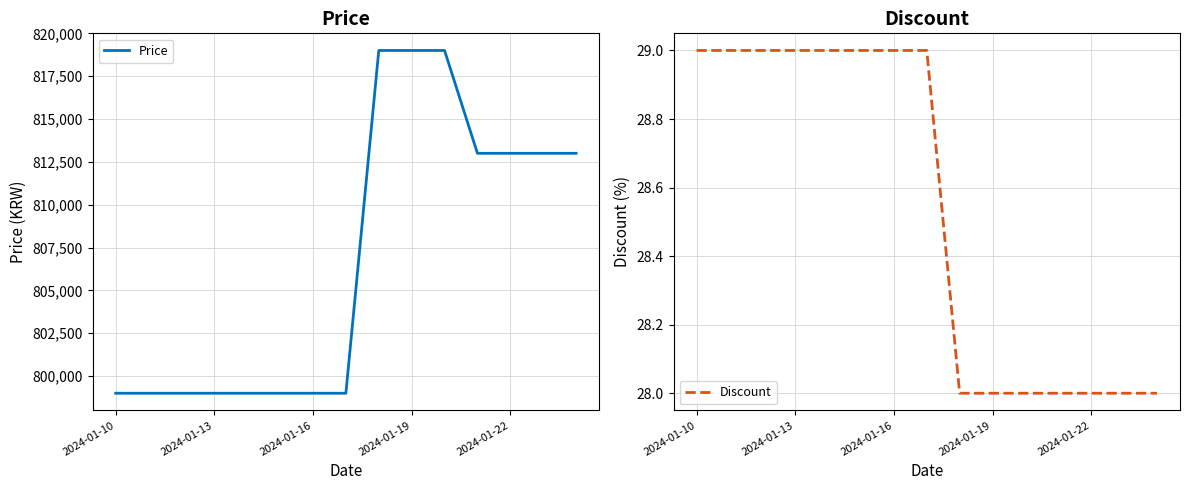

Is it true that Price equals 1244524 at 5?

False